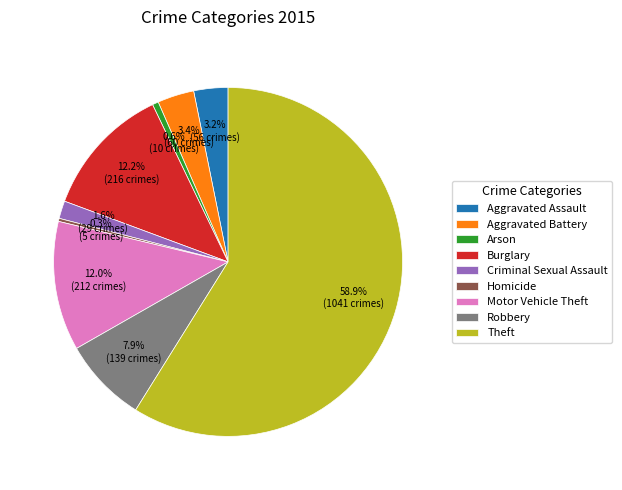

To the nearest percent, what is the average slice percentage?

11%